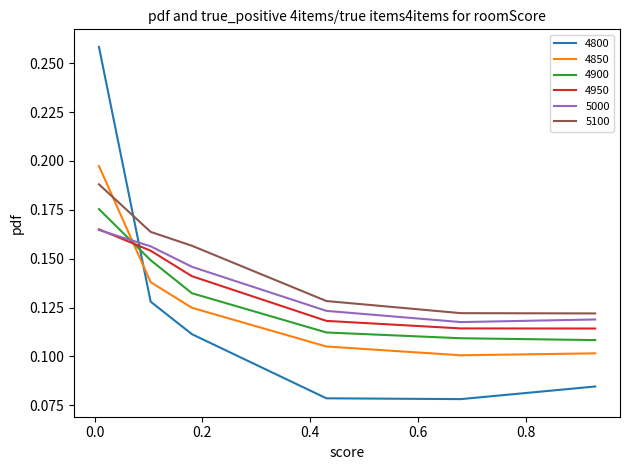

Which series has the widest spread of values?

4800